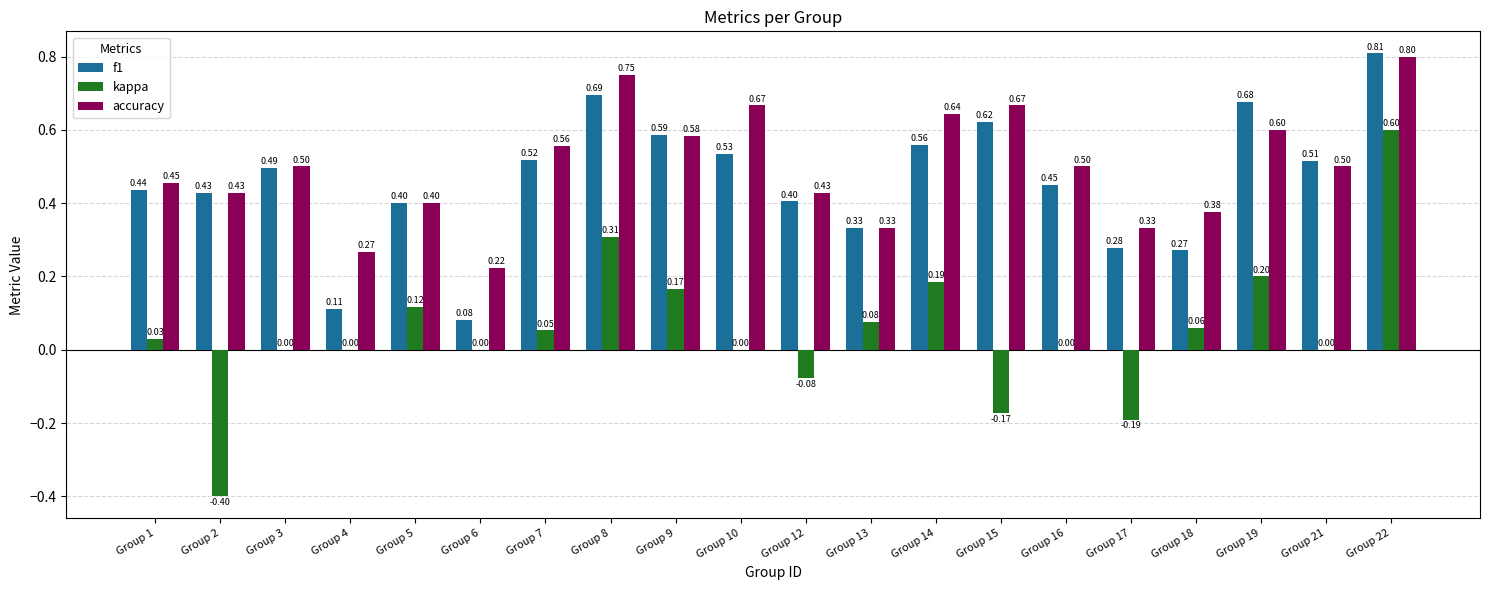

Which series changed the most between Group 5 and Group 6?

f1